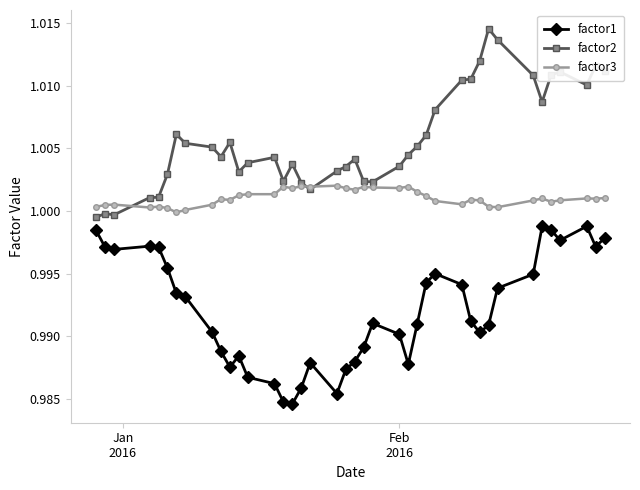

Does the chart display data point markers on the line(s)?

Yes